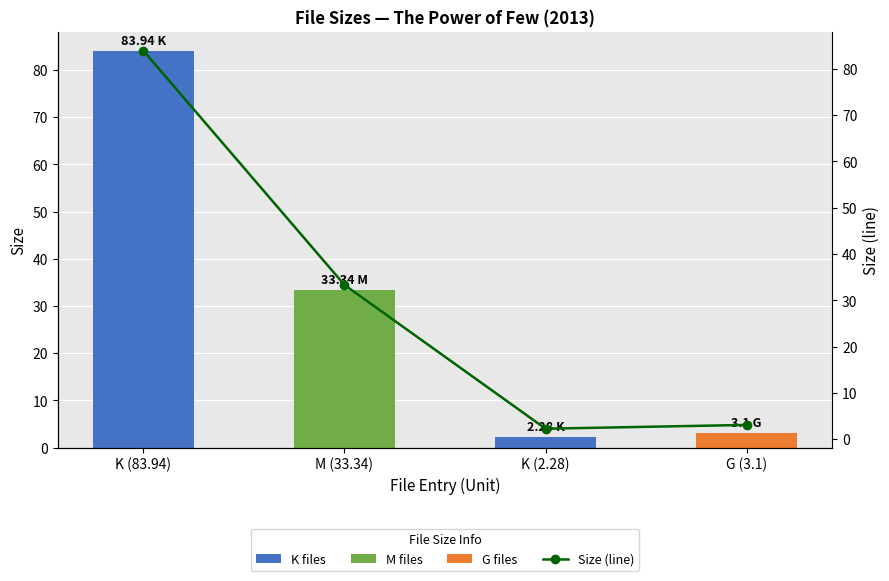

What is the minimum value for Size (line)?

2.3